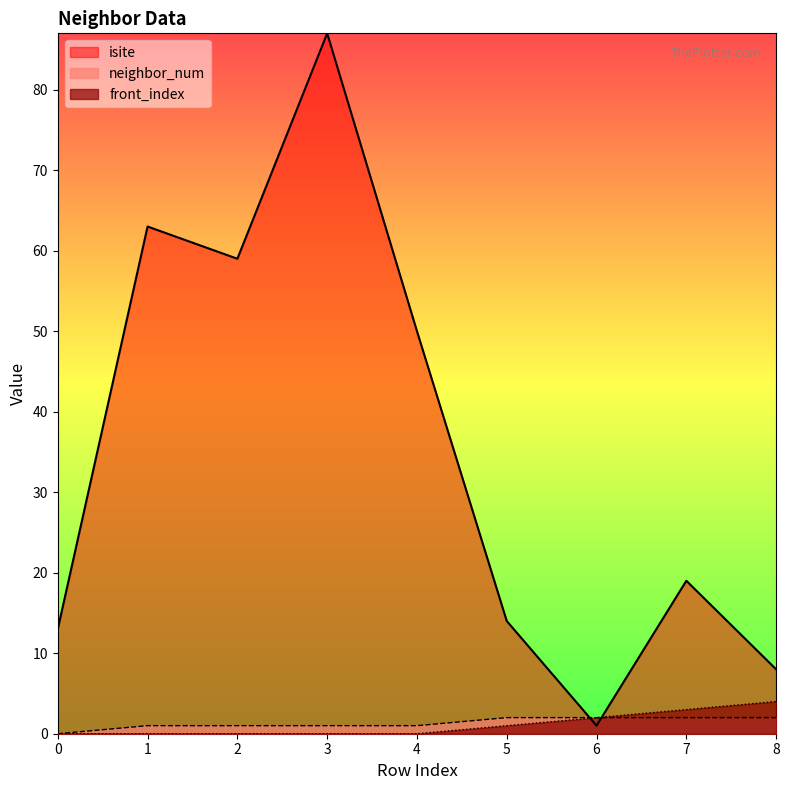

Does the chart display data point markers on the line(s)?

No